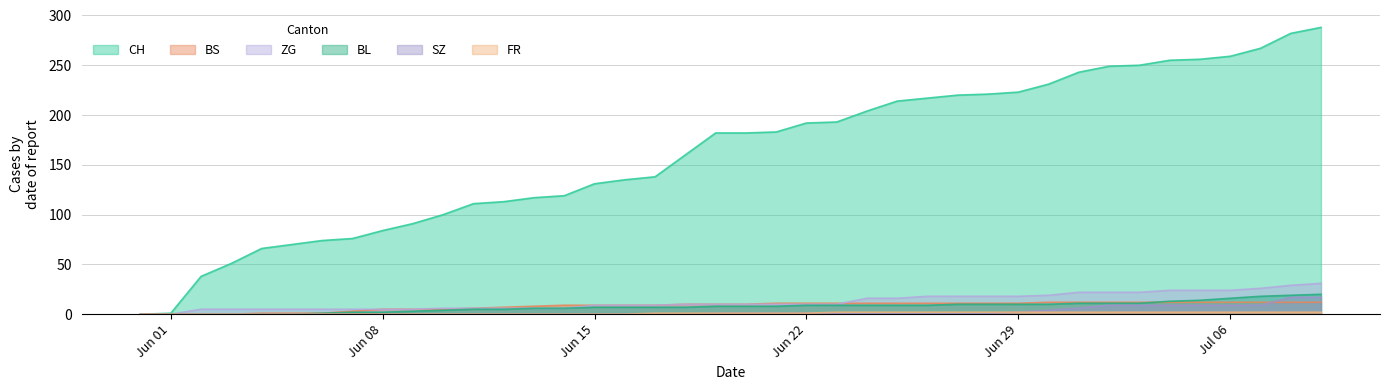

How many lines are shown in the chart?

6